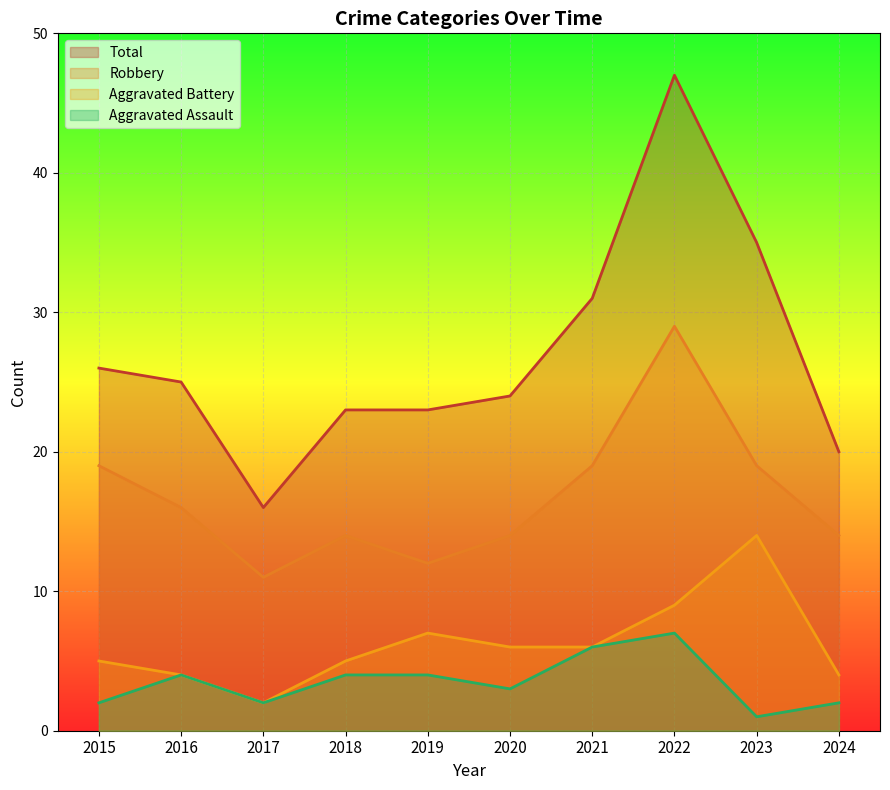

How many interior local valleys does the Robbery series have?

2